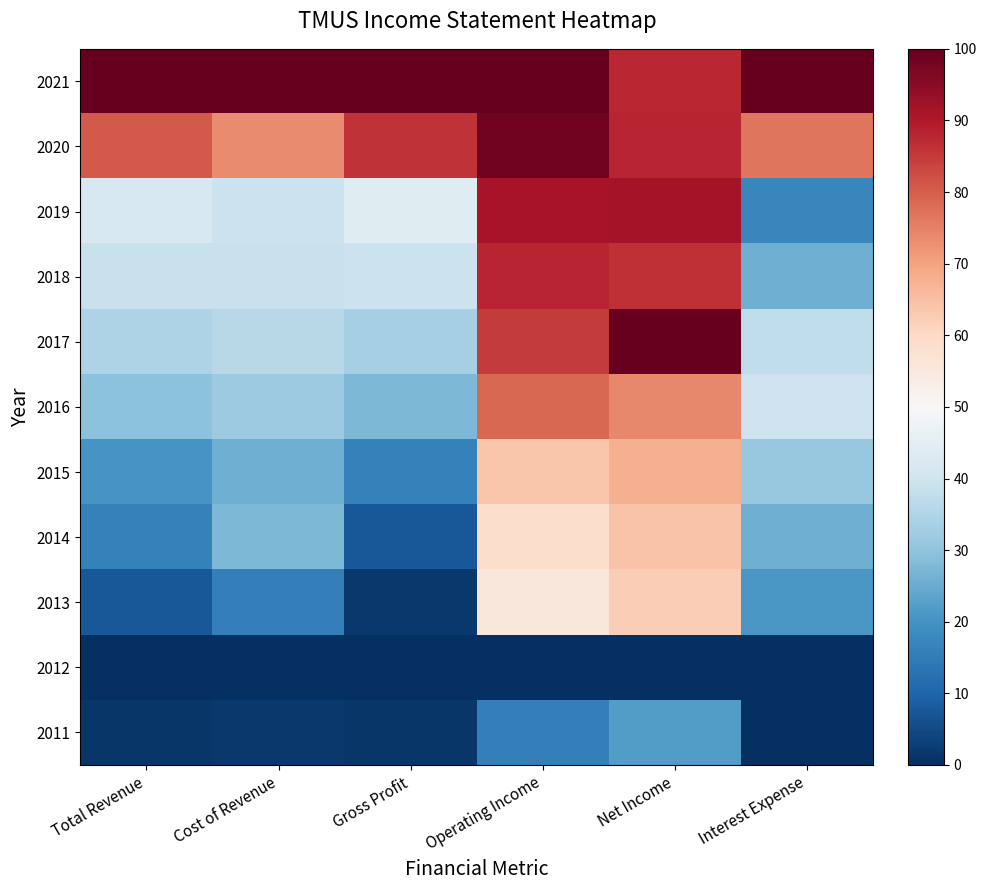

At how many categories does at least one series exceed 83?

6